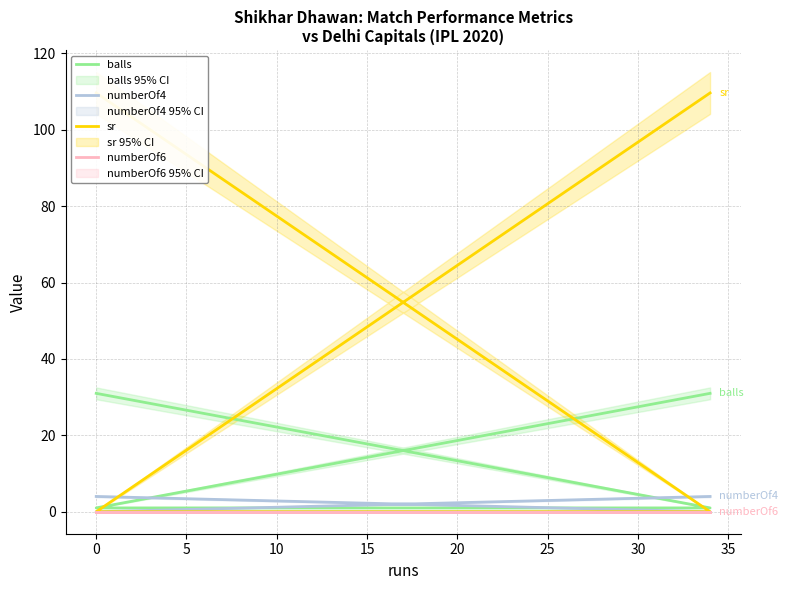

Reading left to right, extract all data points from this chart.

balls: 31.0	1.0	1.0	31.0
numberOf4: 4.0	0.0	0.0	4.0
sr: 109.7	0.0	0.0	109.7
numberOf6: 0.0	0.0	0.0	0.0